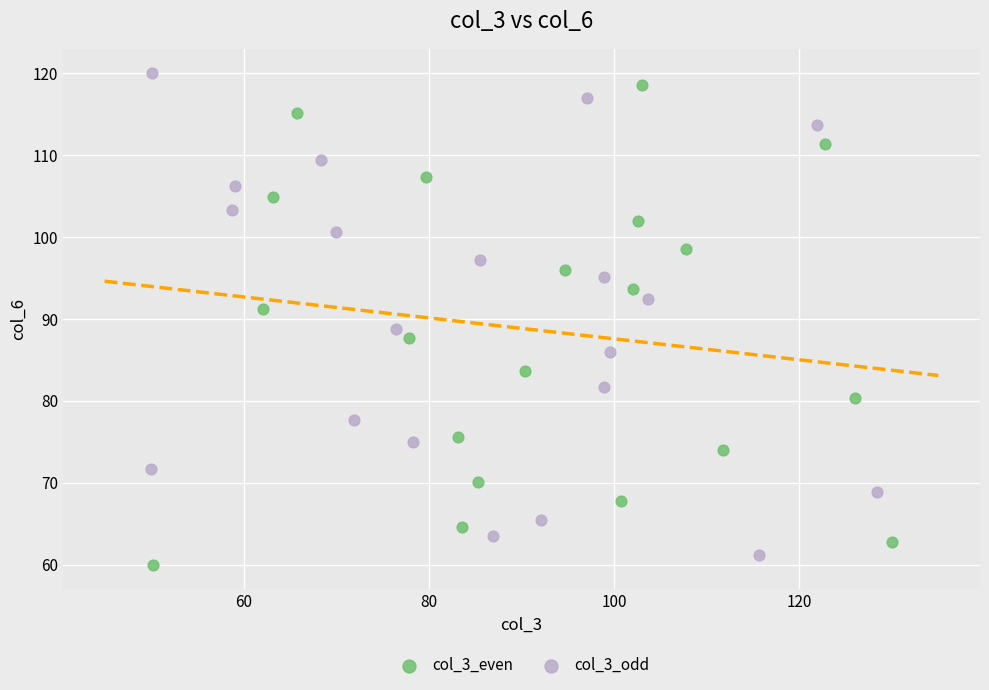

Which series has the largest Y range (max minus min)?

col_3_odd